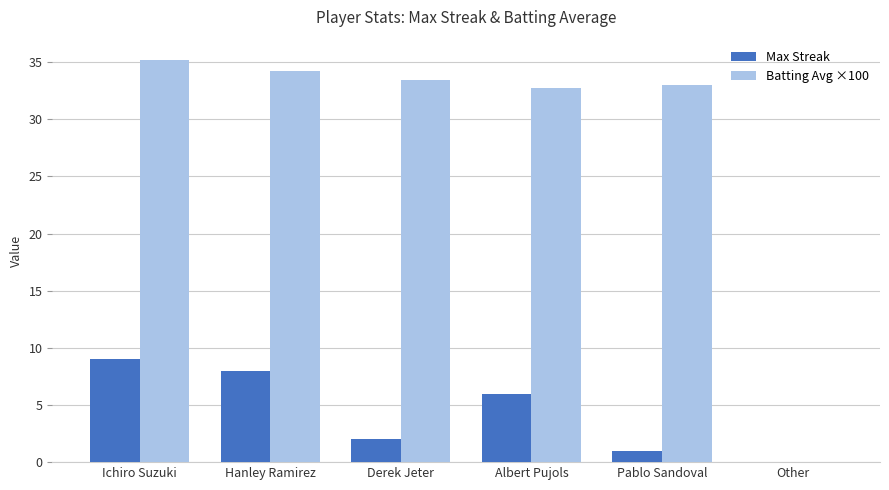

Where does the Batting Avg ×100 series first go above 33?

Ichiro Suzuki